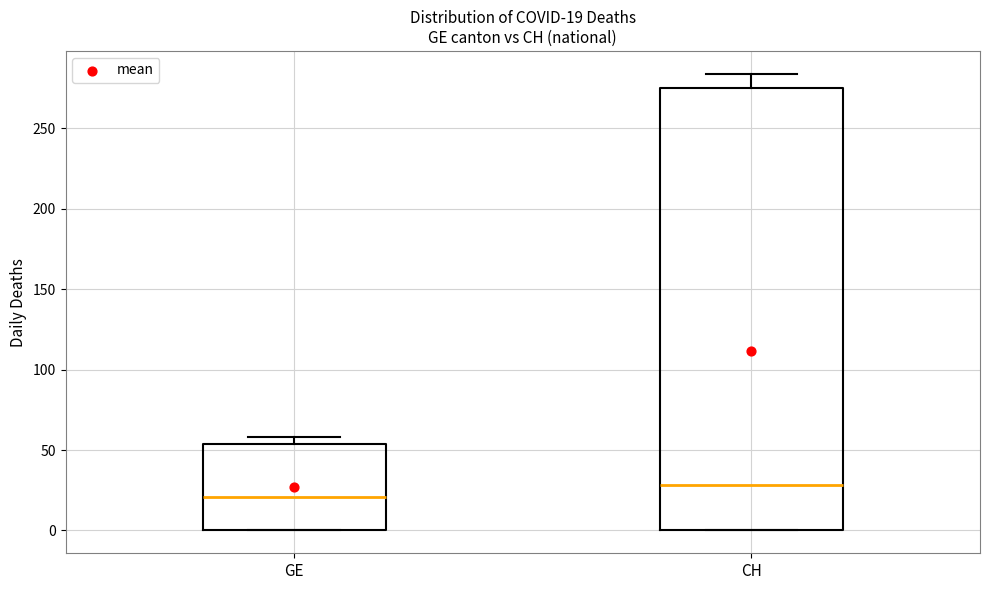

Which box is the tallest, from its lower edge to its upper edge?

CH